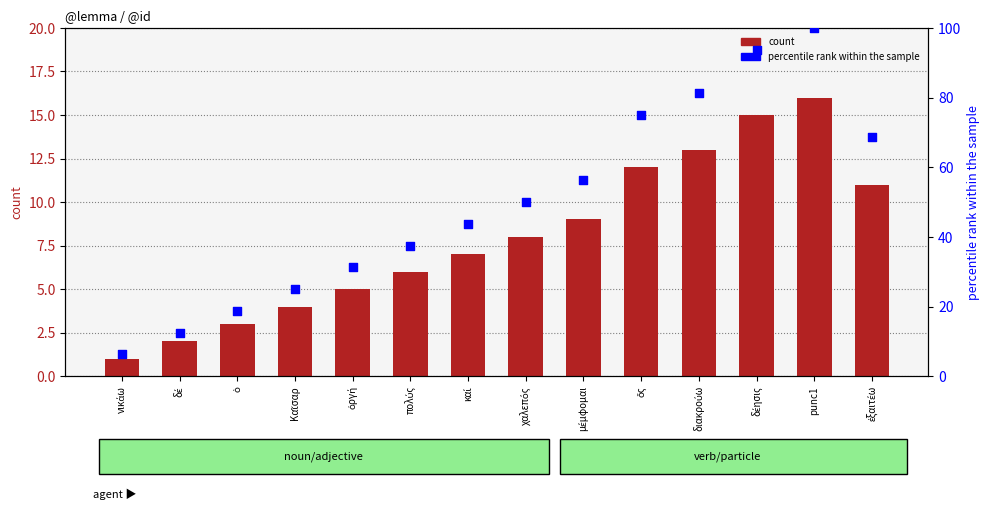

Which series has the largest Y range (max minus min)?

percentile rank within the sample